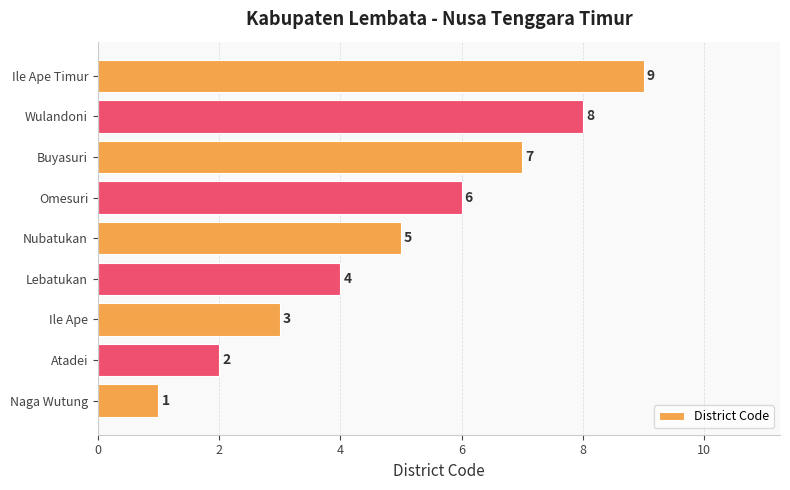

At which label is the value closest to 5?

Nubatukan